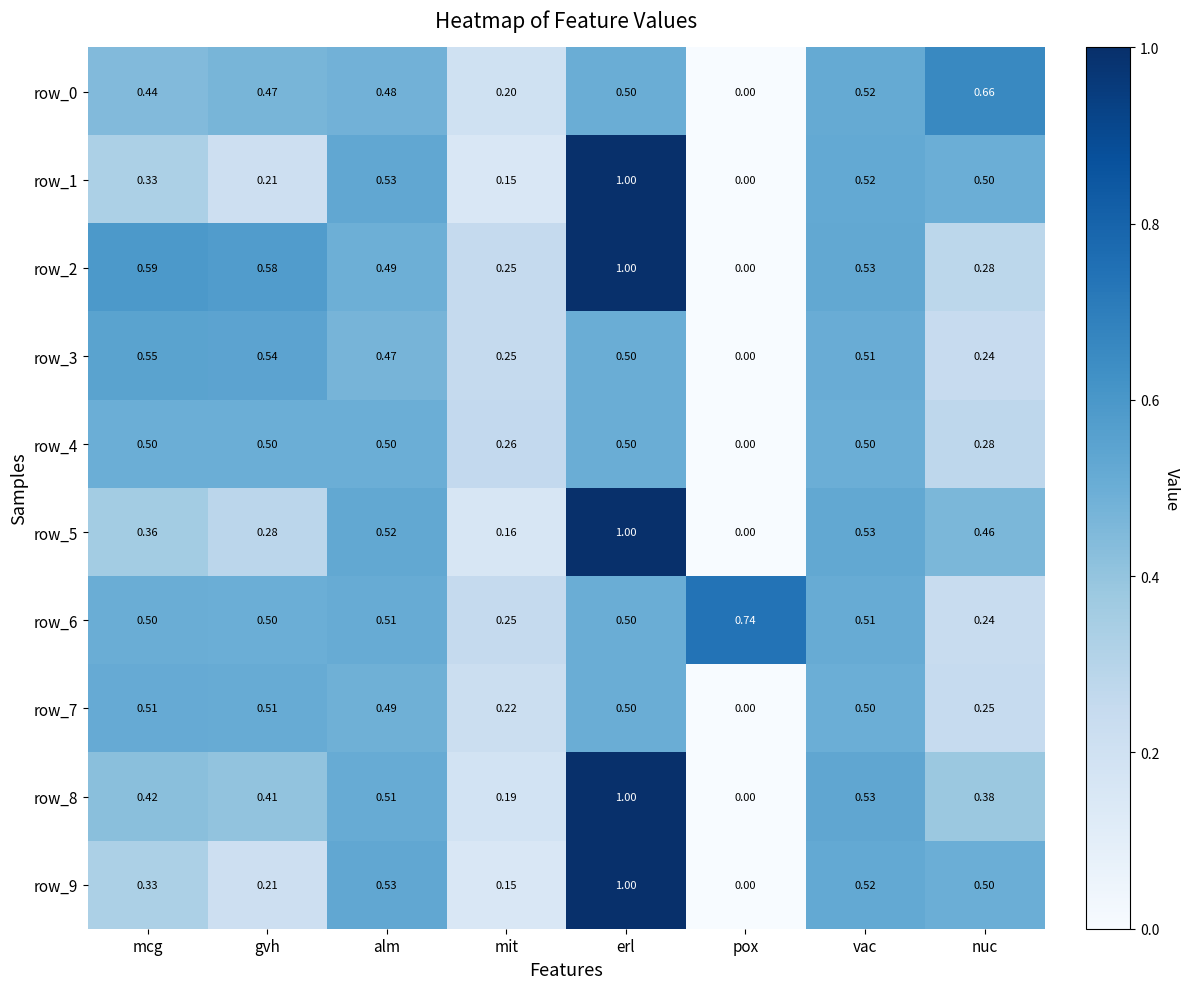

What is the total value across all series at gvh?

4.2